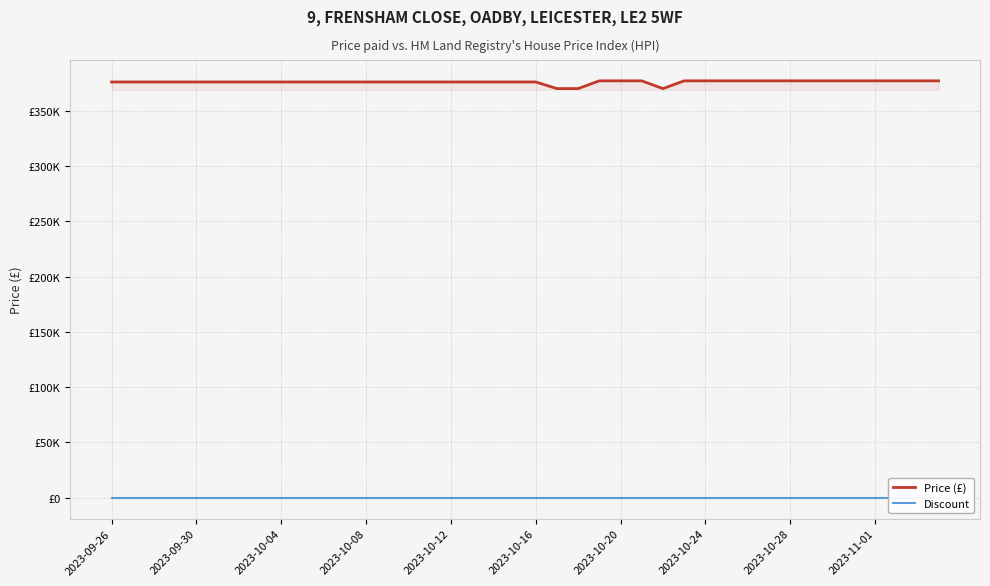

Which series changed the most between 15 and 39?

Price (£)